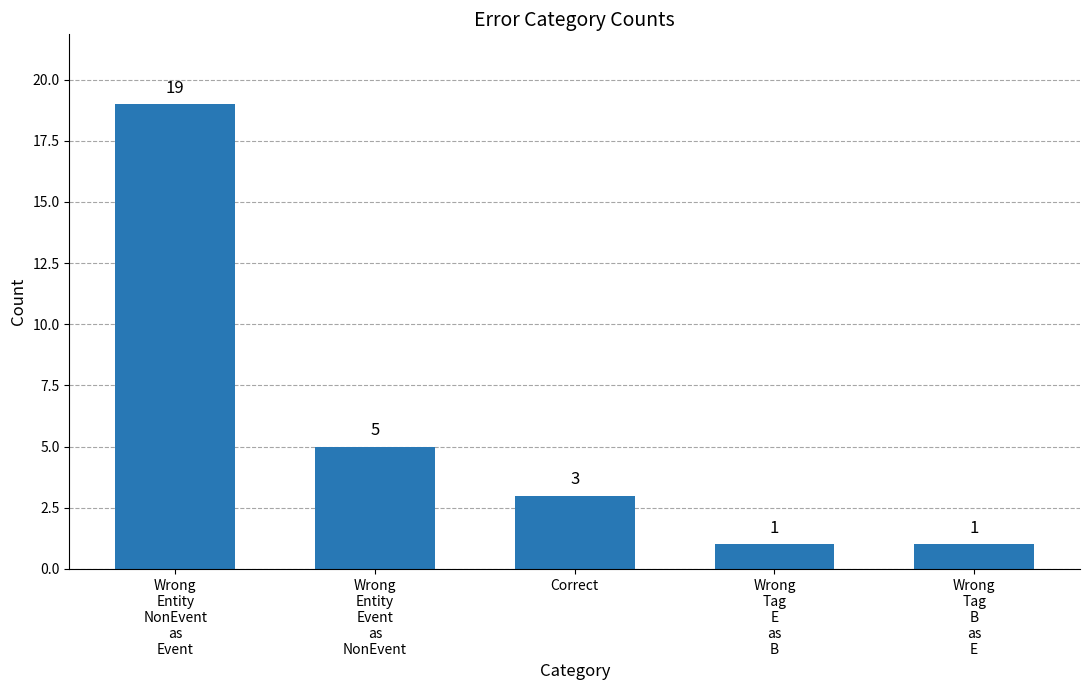

What is the difference between the maximum and minimum values?

18